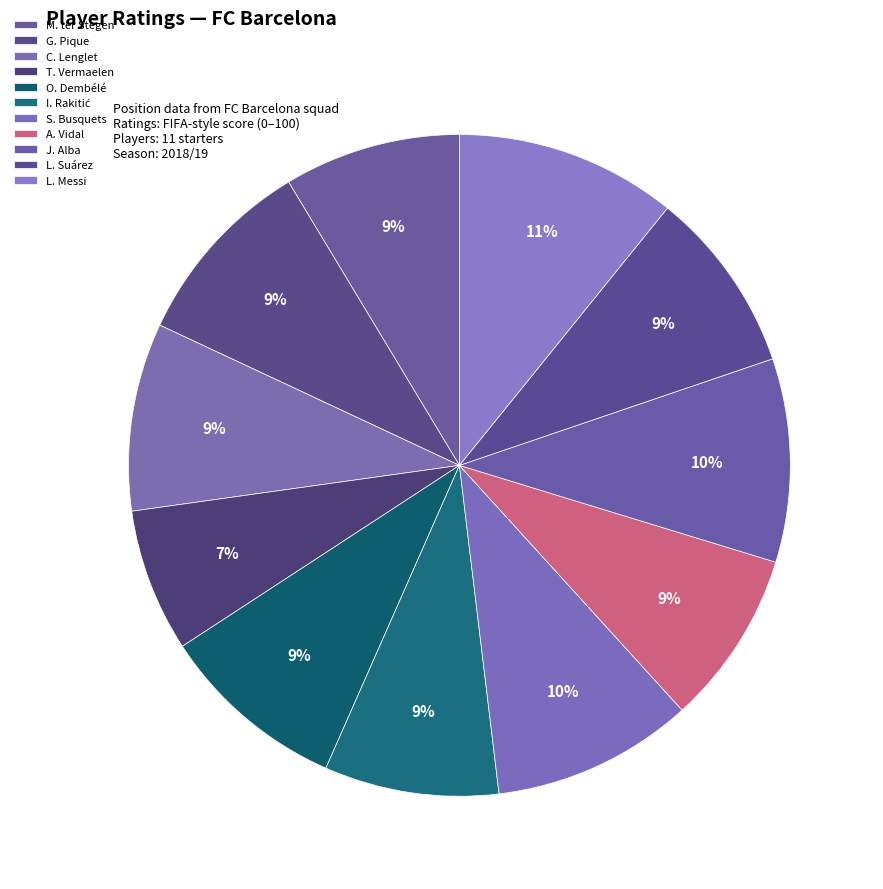

Does I. Rakitić account for over 50% of the chart?

No